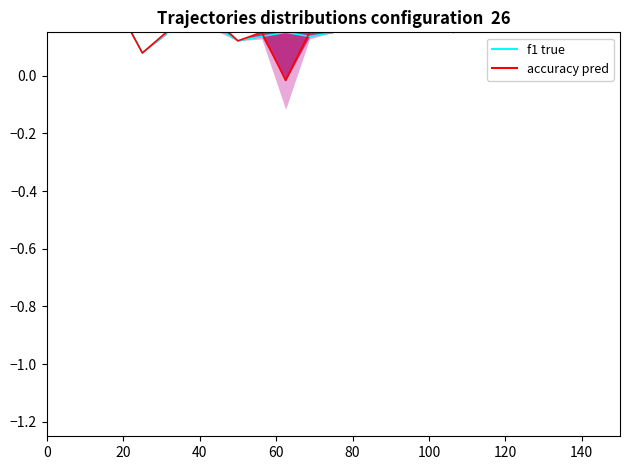

Is the value of accuracy pred at 140 greater than the value of f1 true at 40?

No